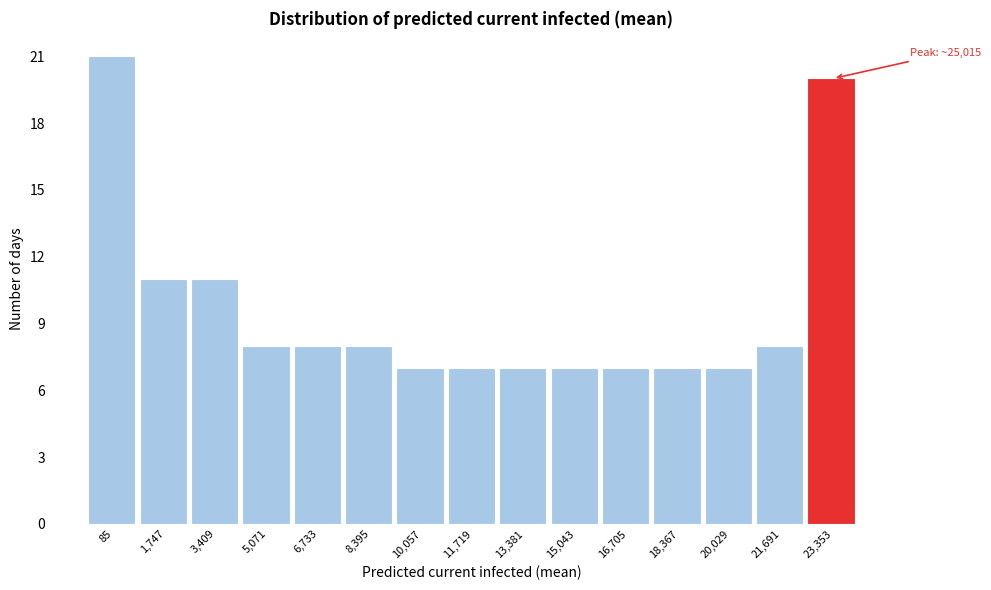

Reading right to left, transcribe all the data shown in this chart.

23,353=20	21,691=8	20,029=7	18,367=7	16,705=7	15,043=7	13,381=7	11,719=7	10,057=7	8,395=8	6,733=8	5,071=8	3,409=11	1,747=11	85=21